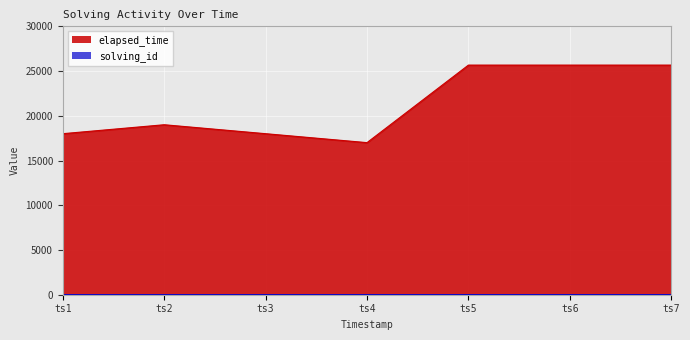

Which series has the largest total across all categories?

elapsed_time